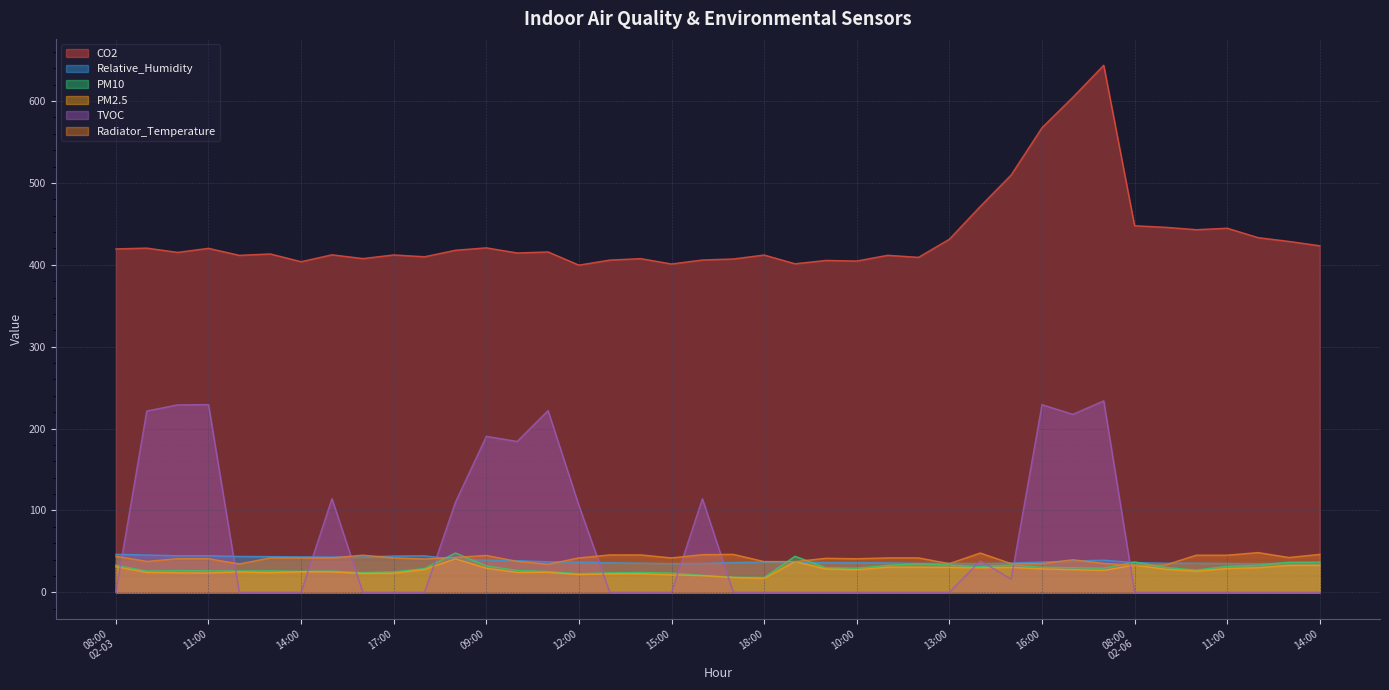

True or false: Relative_Humidity and CO2 intersect in this chart.

False